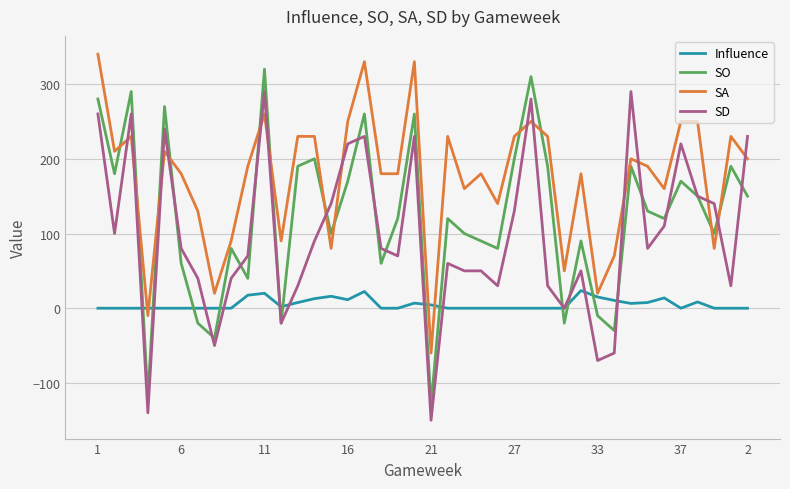

True or false: Influence and SO cross at least once.

True